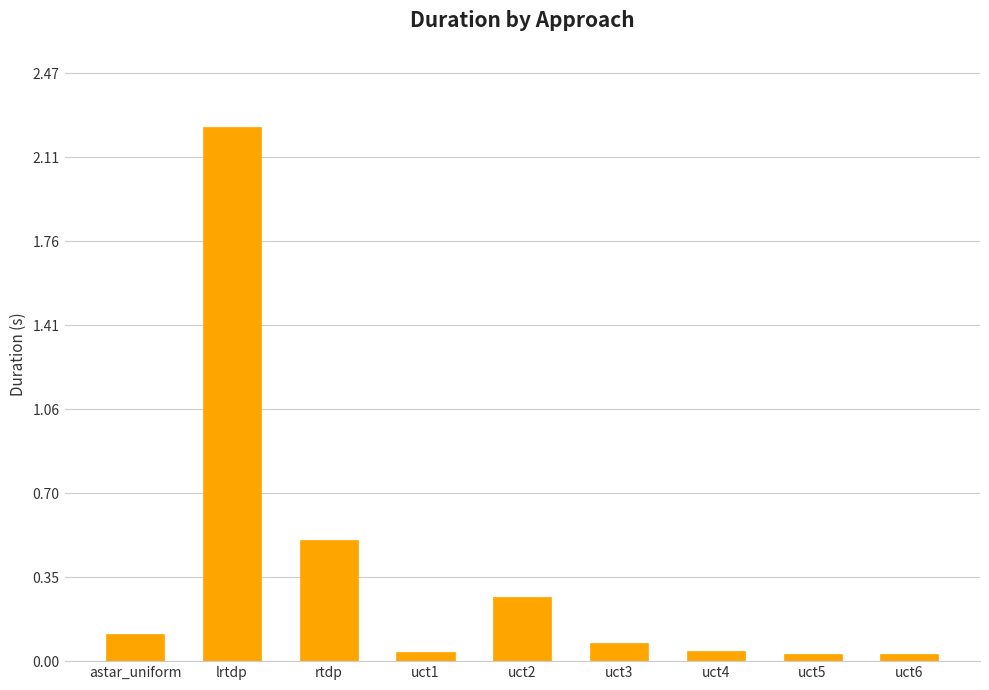

What is the label of the 5th bar from the right?

uct2